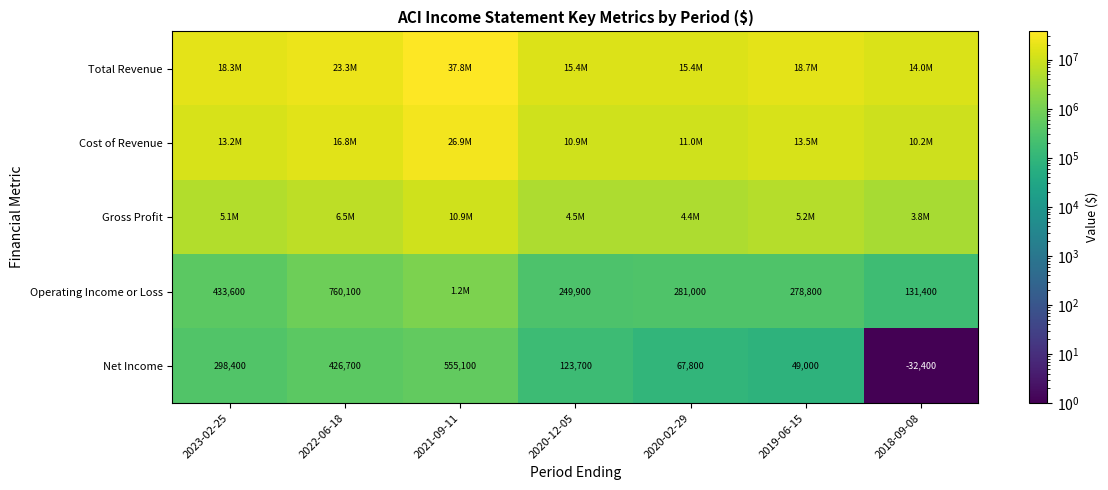

What is the approximate value of Net Income at 2021-09-11, to the nearest 10?

555100